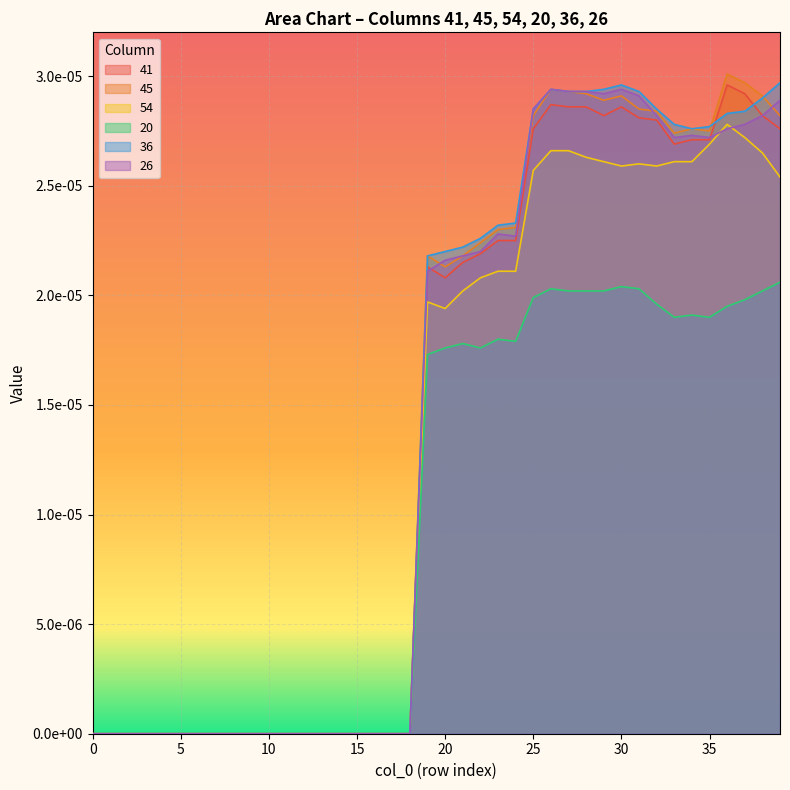

True or false: 26 has more than 0 interior local peaks.

True